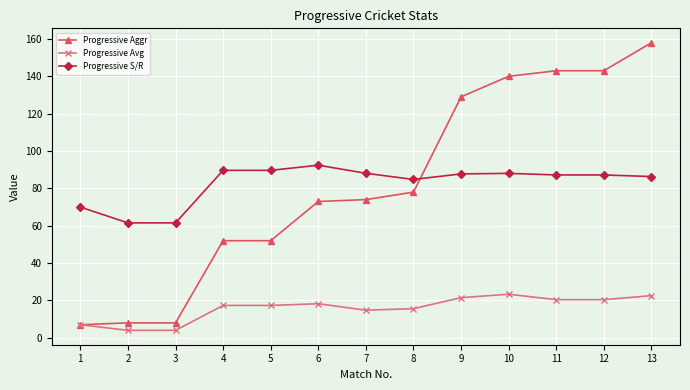

True or false: Progressive Avg and Progressive S/R intersect in this chart.

False